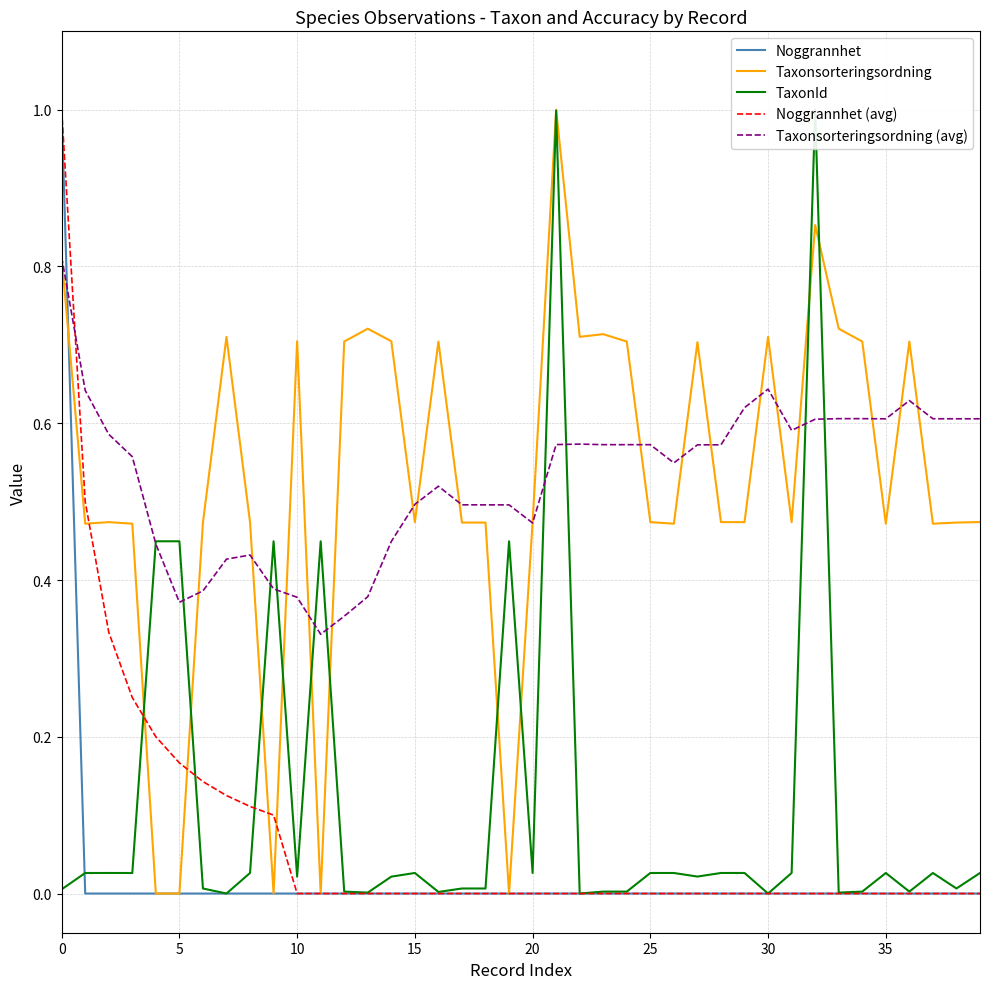

True or false: Taxonsorteringsordning (avg) has more than 0 points higher than both neighbors.

True